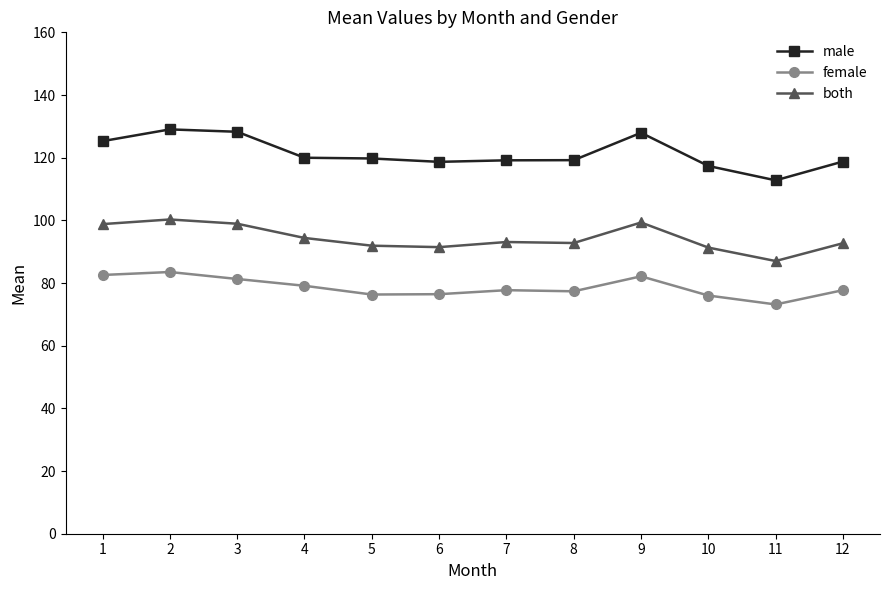

True or false: female has a value of 54.7 at 1.

False